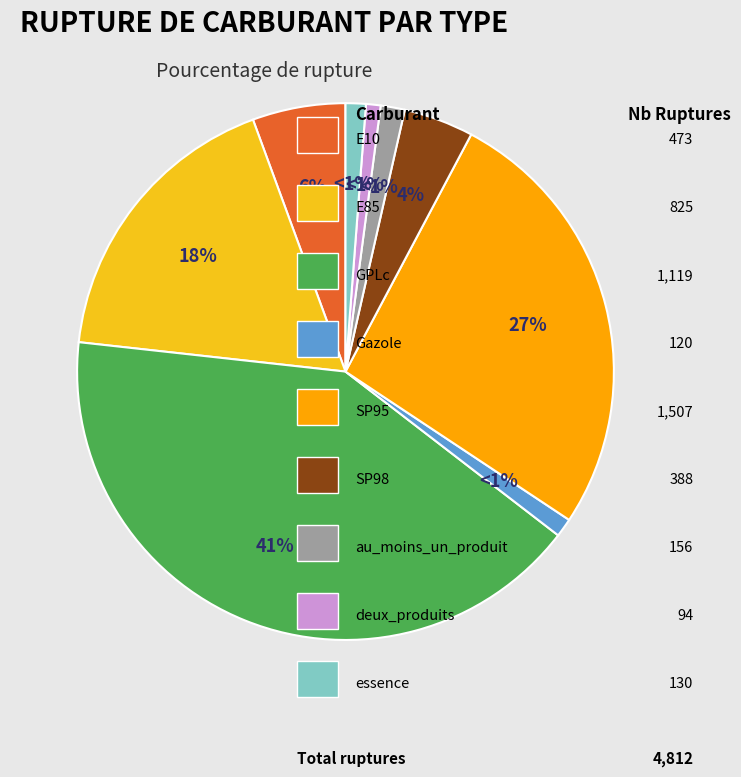

To the nearest percent, what is the average slice percentage?

11%